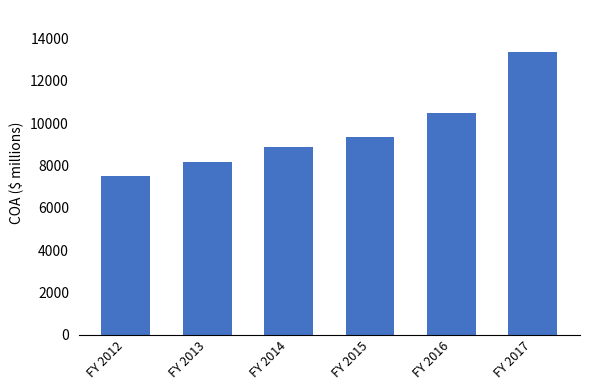

Rank the categories by value from lowest to highest.

FY 2012, FY 2013, FY 2014, FY 2015, FY 2016, FY 2017